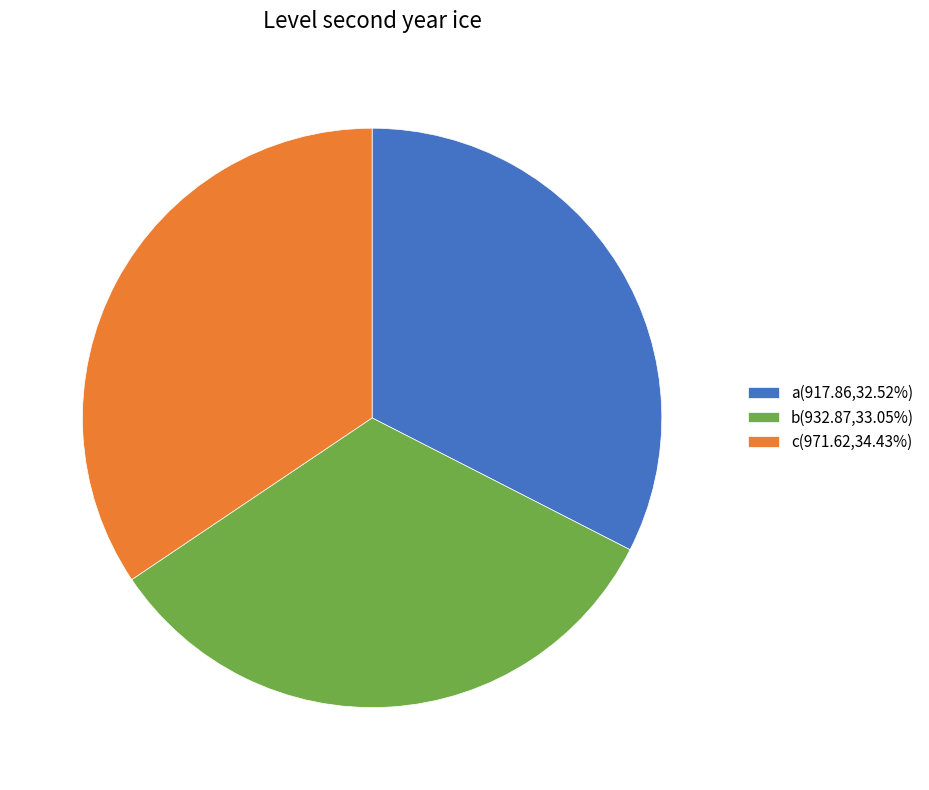

Is a the majority of the pie?

No